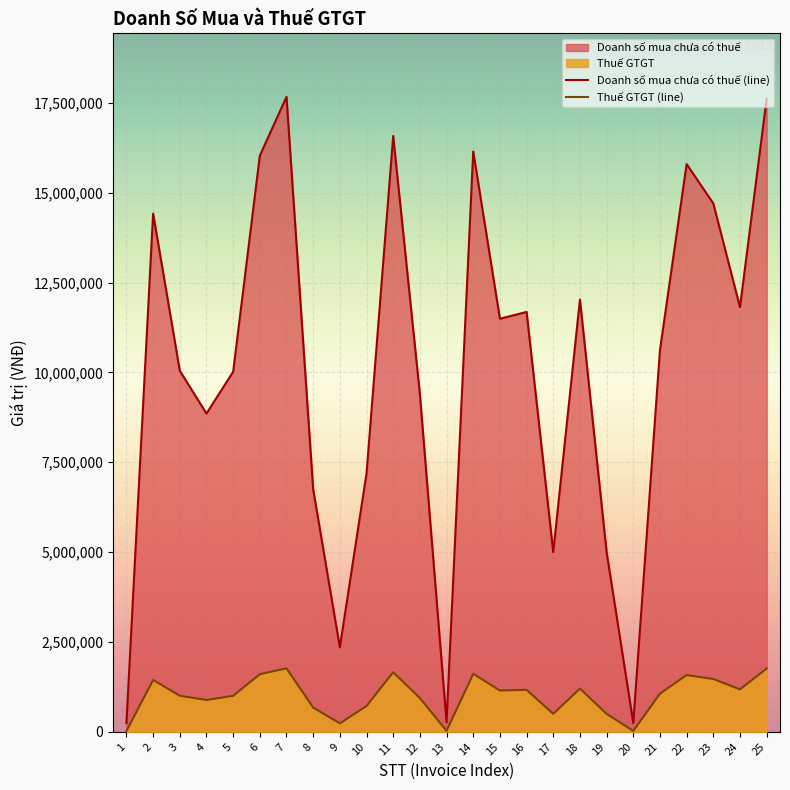

Count the number of categories in the chart.

25